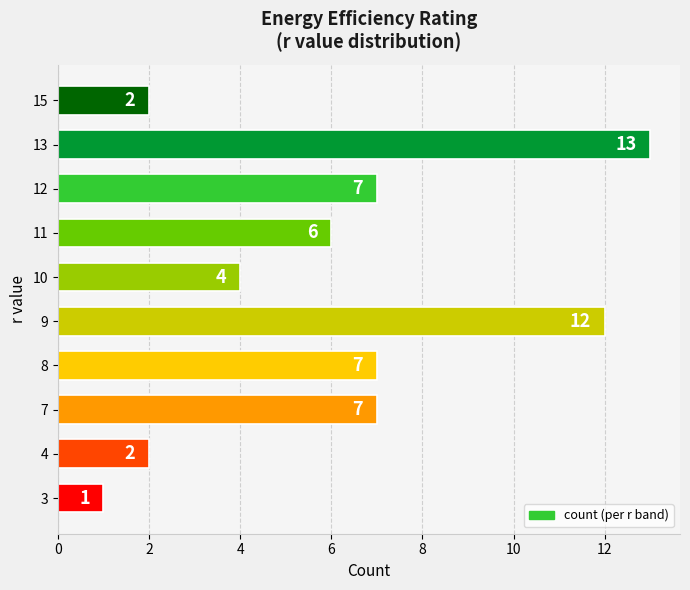

The value at 8 is 7. True or false?

True